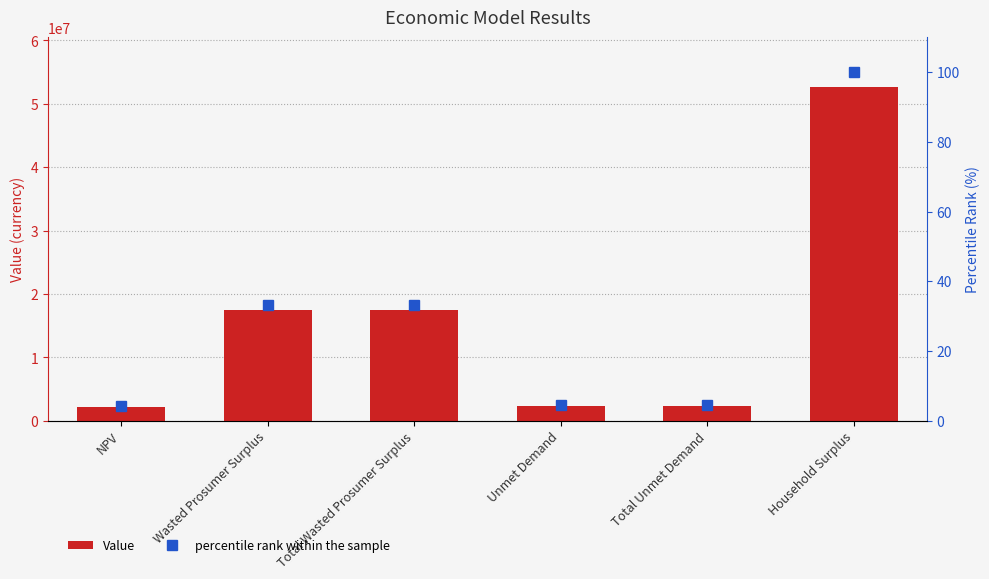

Between Household Surplus and Total Unmet Demand, which is larger?

Household Surplus